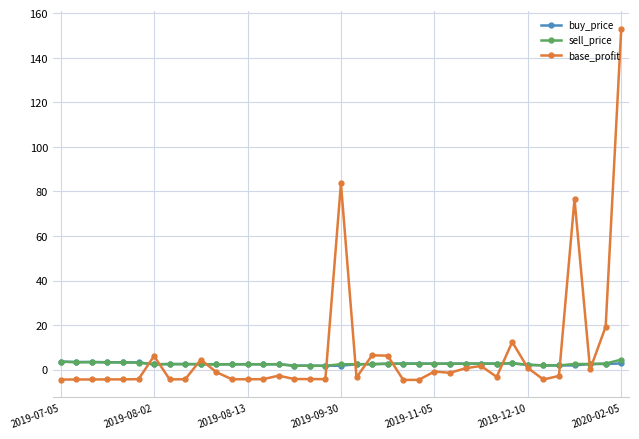

Which series has the widest spread of values?

base_profit